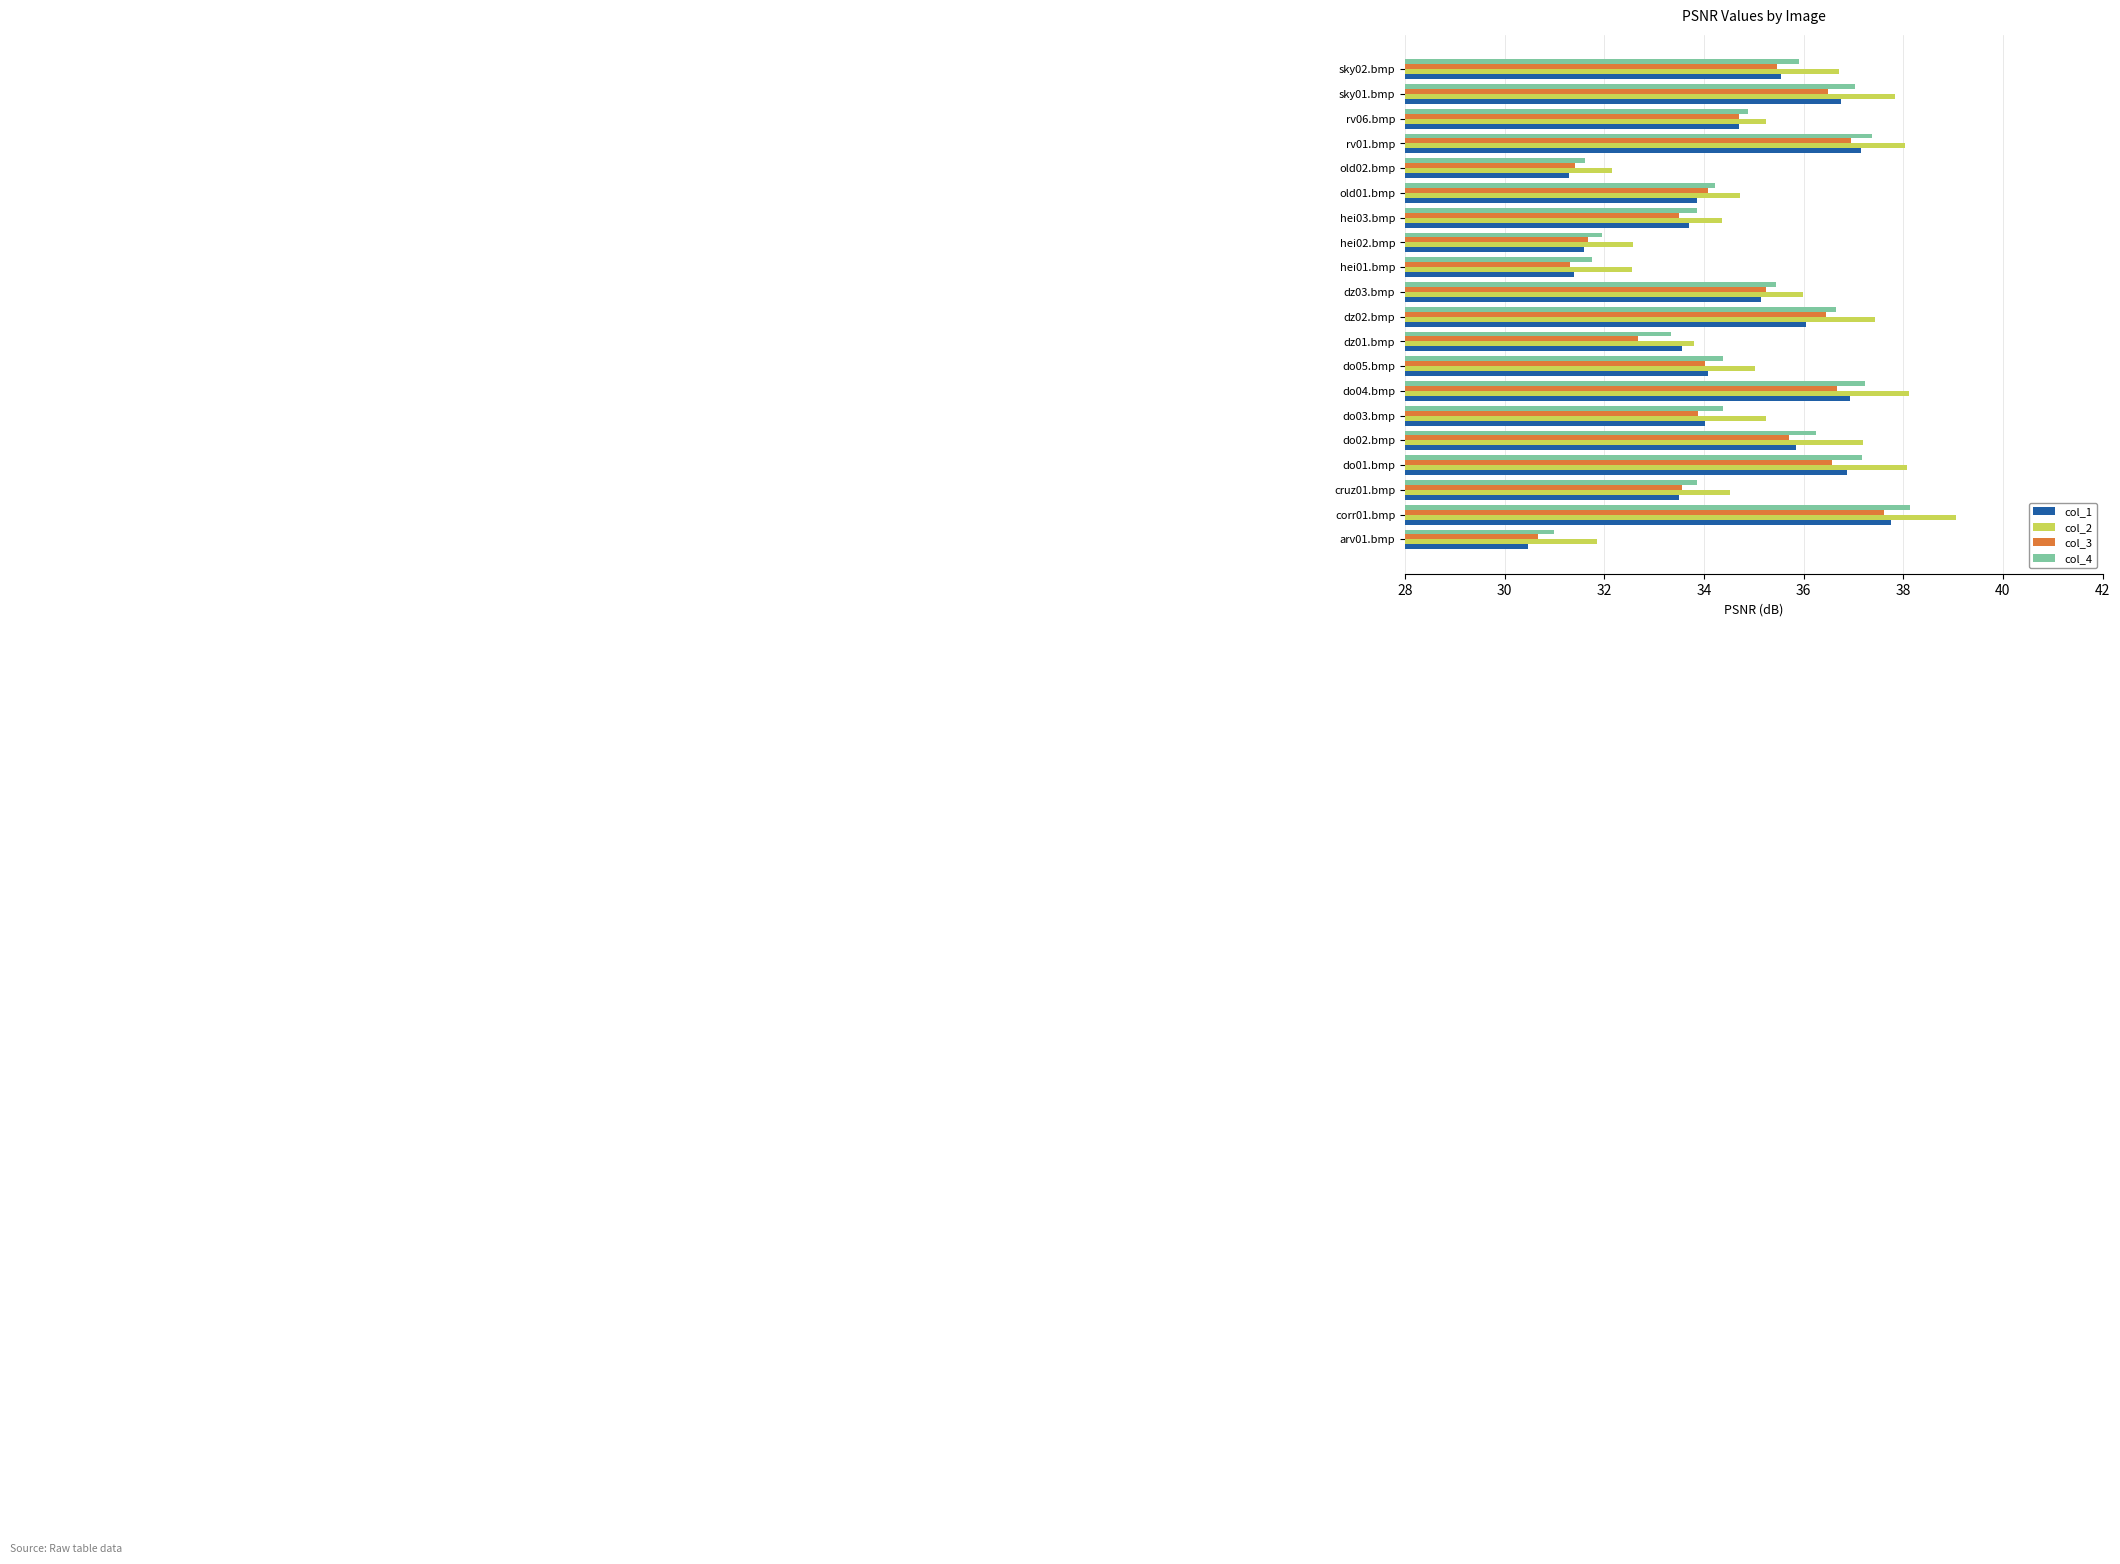

Which series has the widest spread of values?

col_1